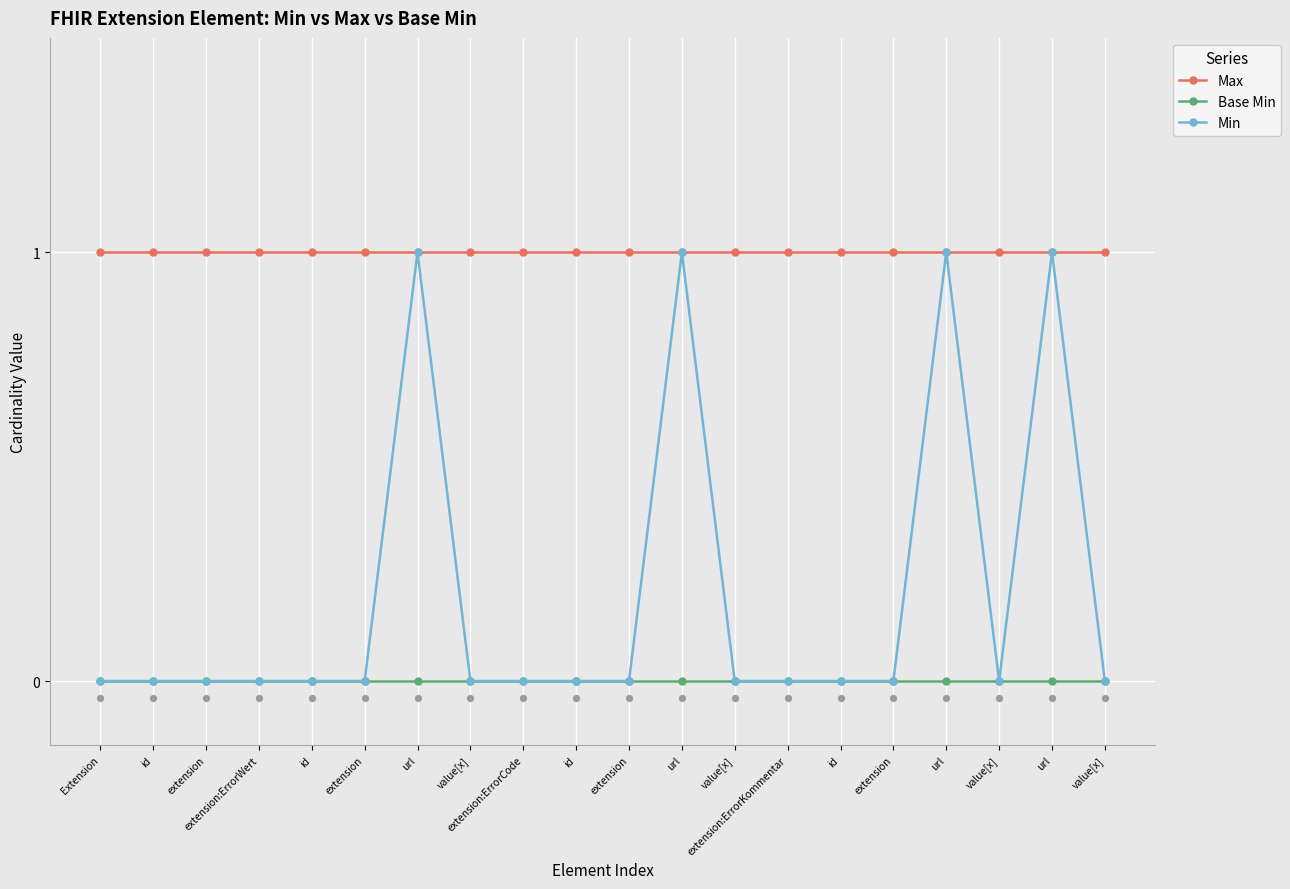

What are all the series names shown in the legend?

Max, Base Min, Min